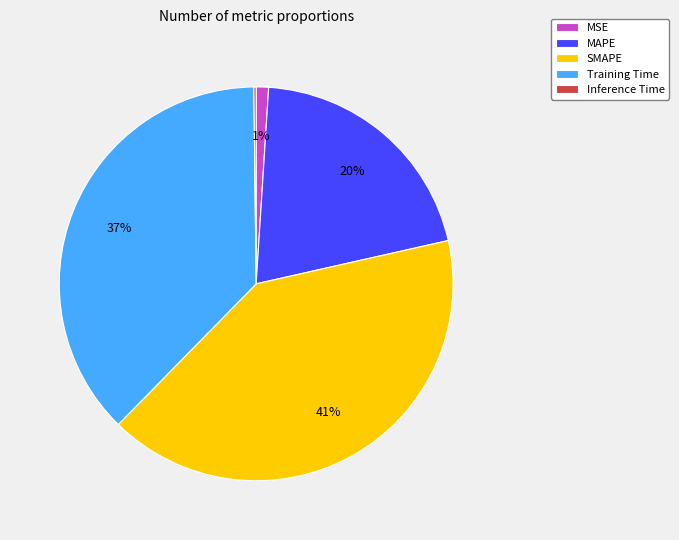

Which category has the biggest portion of the pie?

SMAPE